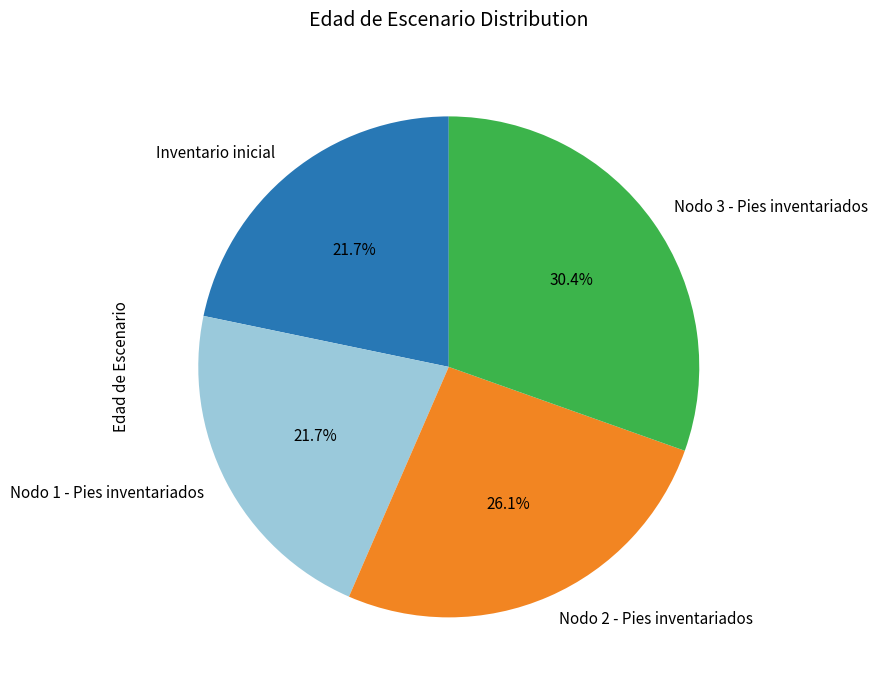

Which category has the biggest portion of the pie?

Nodo 3 - Pies inventariados